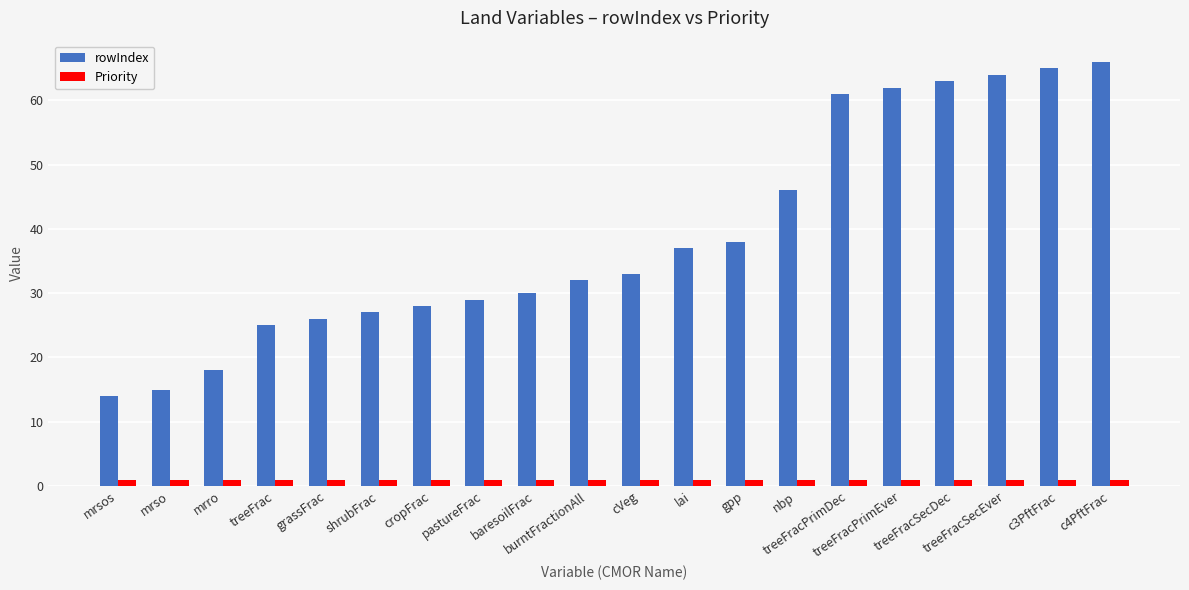

Reading left to right, extract all data points from this chart.

rowIndex: 14	15	18	25	26	27	28	29	30	32	33	37	38	46	61	62	63	64	65	66
Priority: 1	1	1	1	1	1	1	1	1	1	1	1	1	1	1	1	1	1	1	1